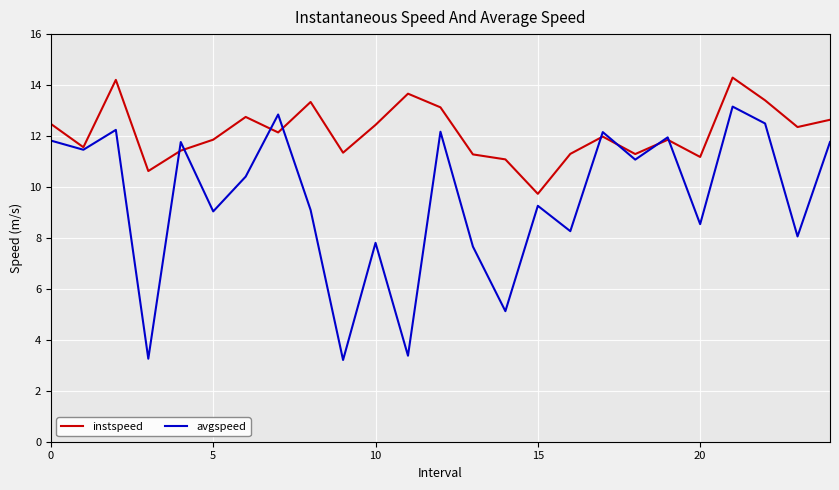

True or false: avgspeed and instspeed intersect in this chart.

True